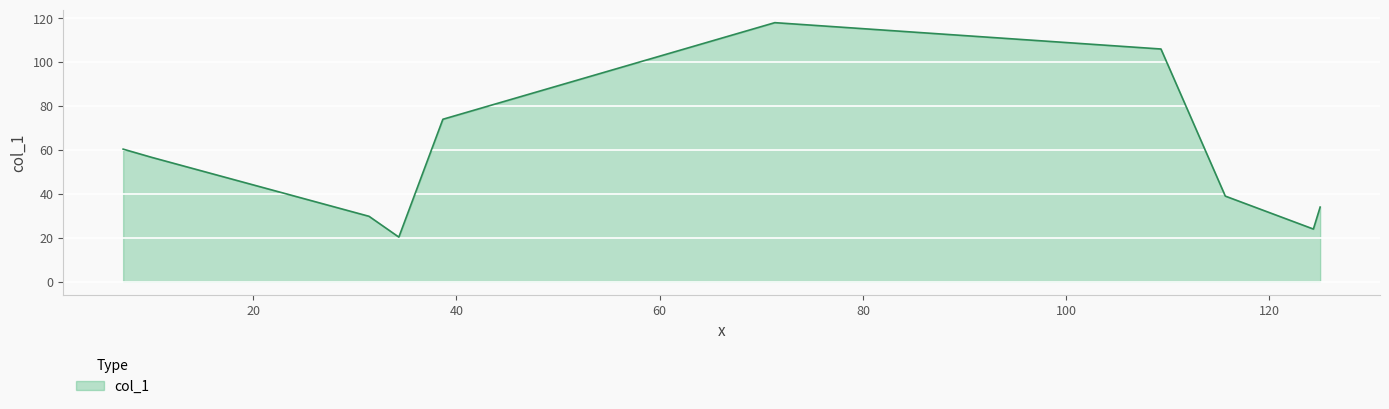

What is the minimum value shown in the chart?

20.3